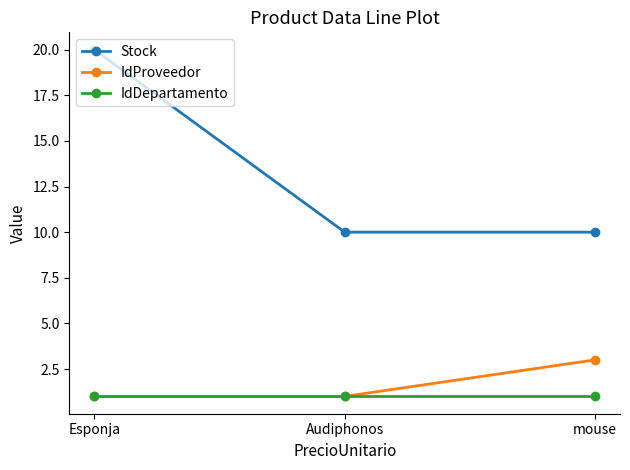

At which label does Stock reach its peak?

Esponja